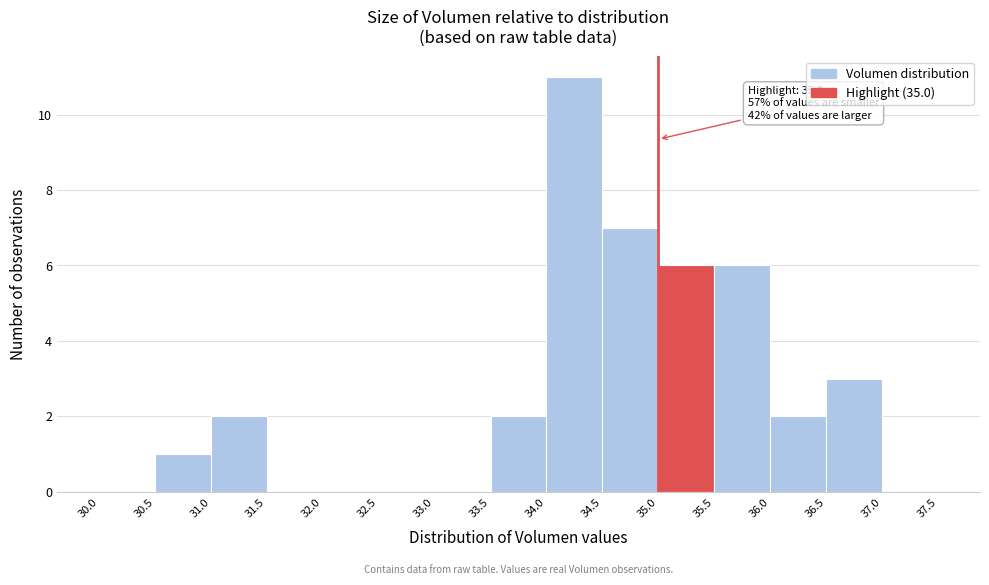

Which range on the x-axis has the tallest bar?

34.0 to 34.5